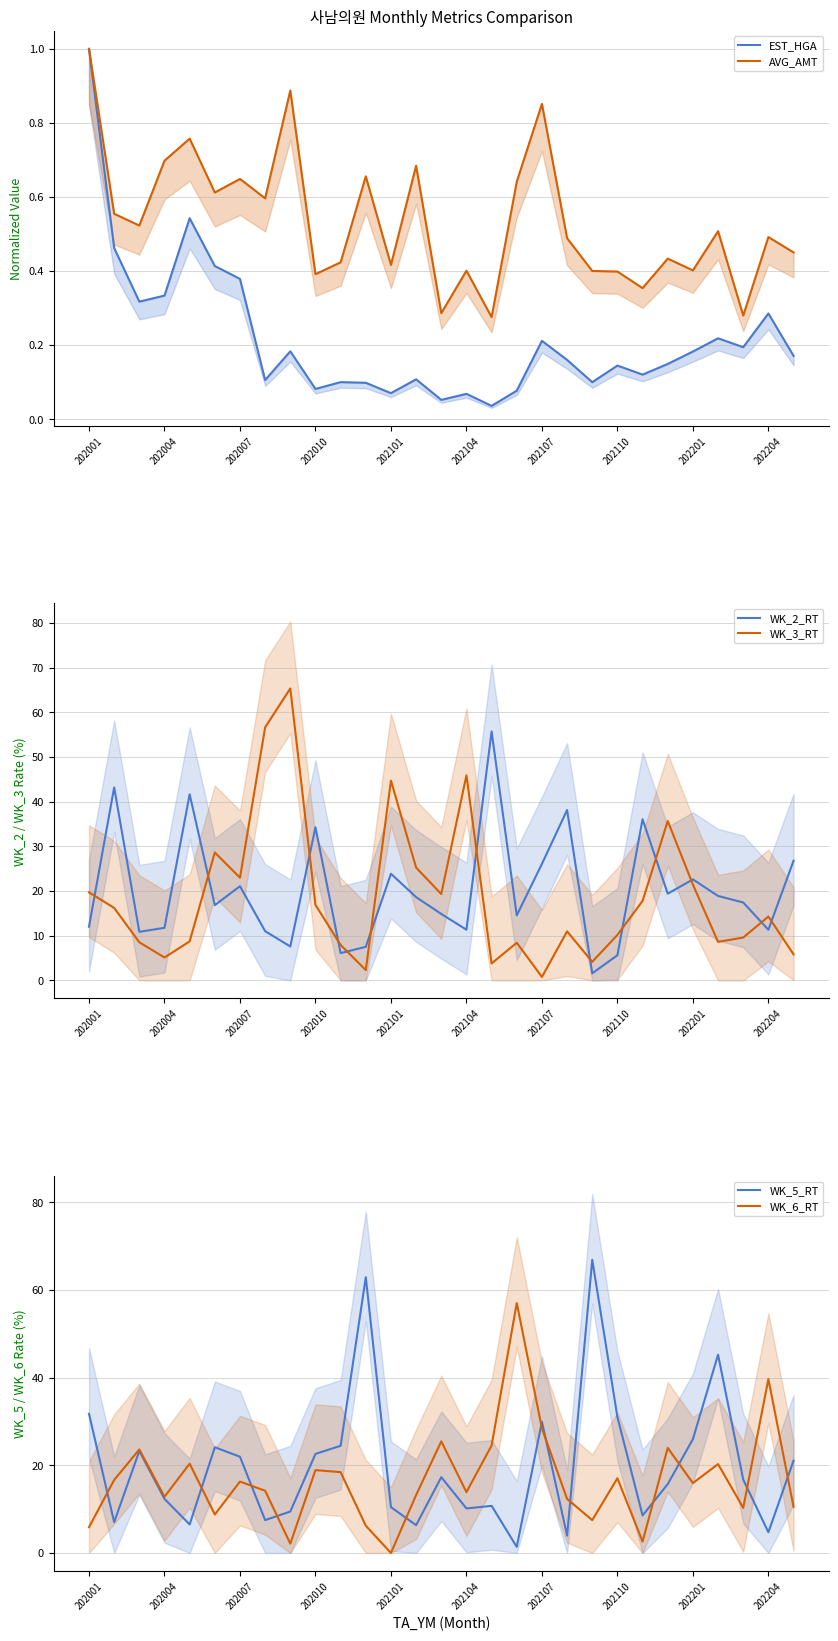

Where is the first local minimum for WK_3_RT?

202004